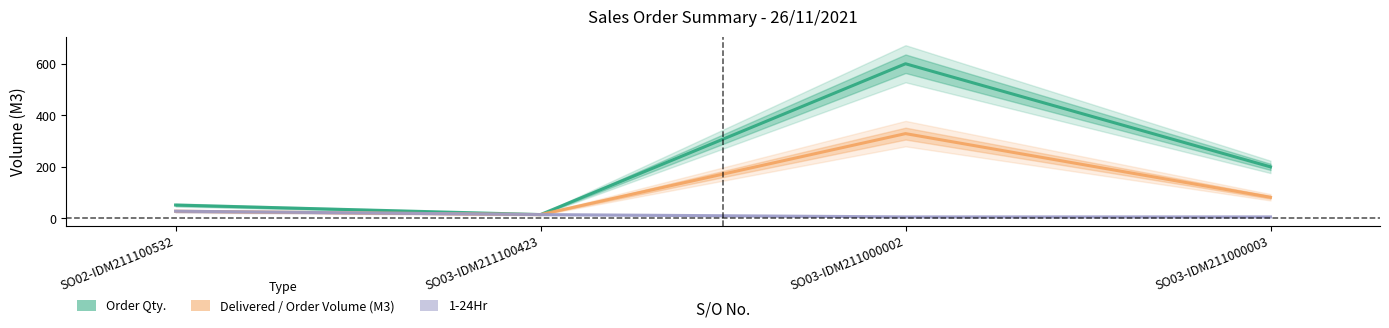

The 1-24Hr series shows 15 at SO03-IDM211100423. True or false?

True